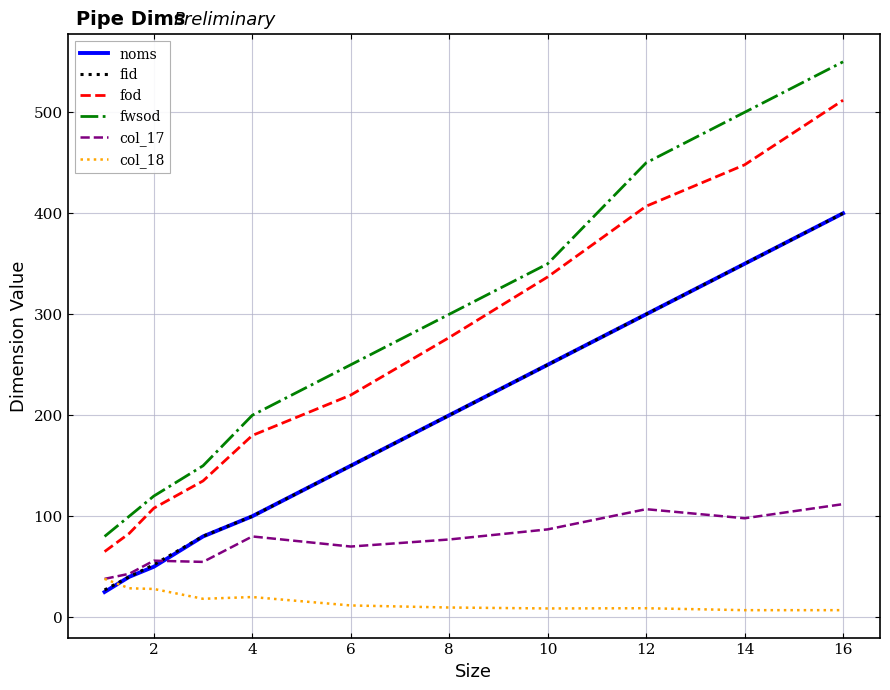

Which series has the largest total across all categories?

fwsod